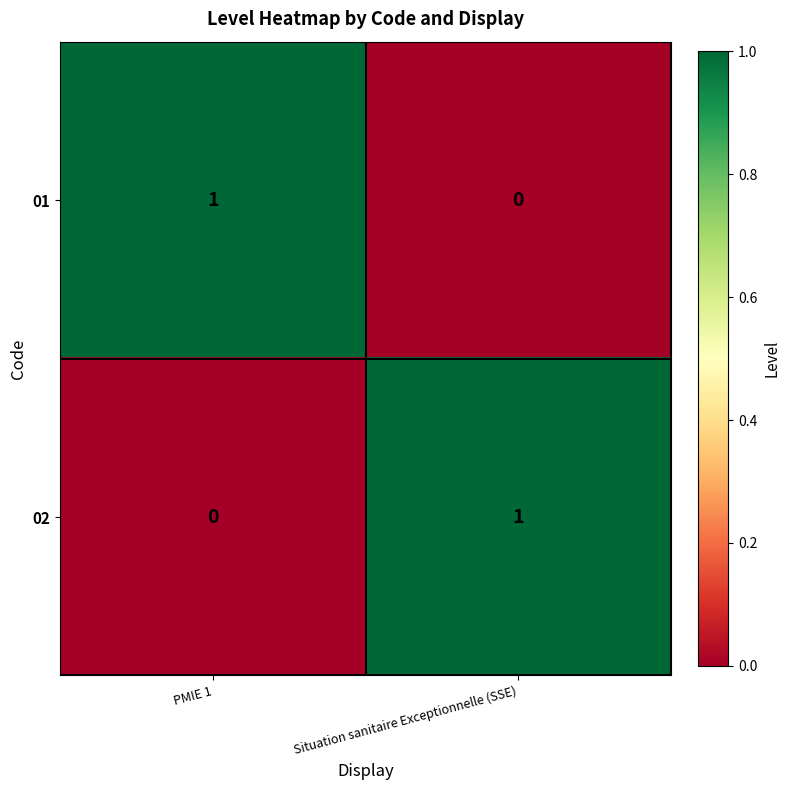

Is it true that 01 equals 1 at PMIE 1?

True